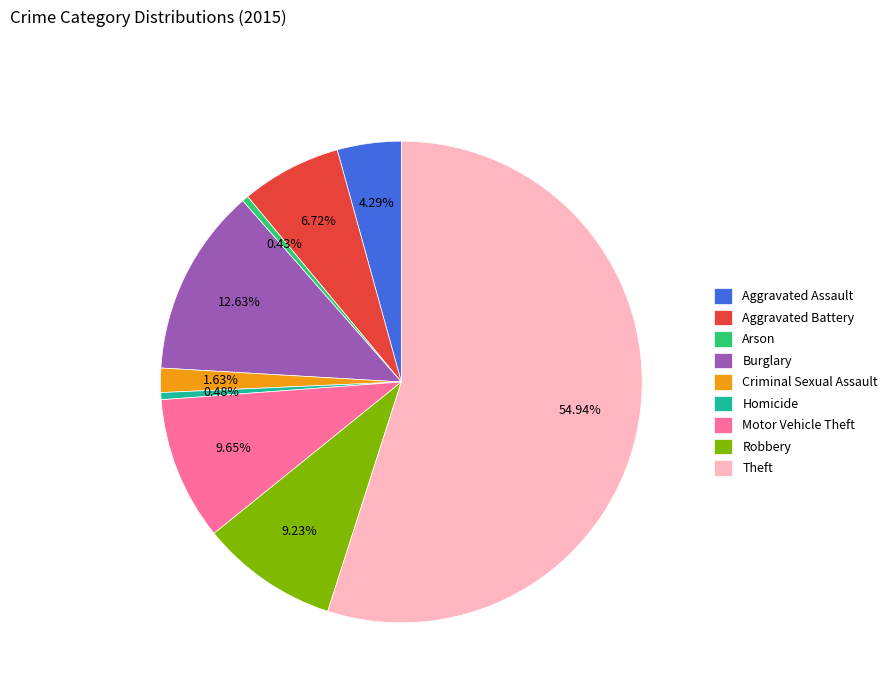

Between Aggravated Assault and Criminal Sexual Assault, which is larger?

Aggravated Assault